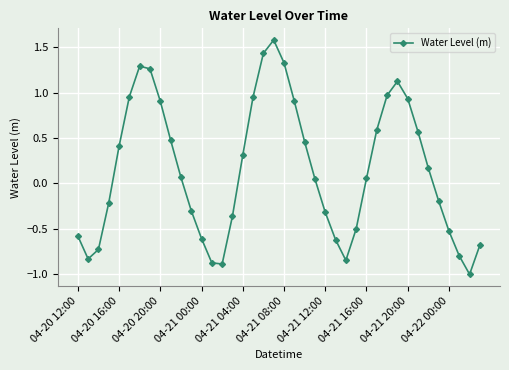

What is the difference between the second highest and second lowest values?

2.3